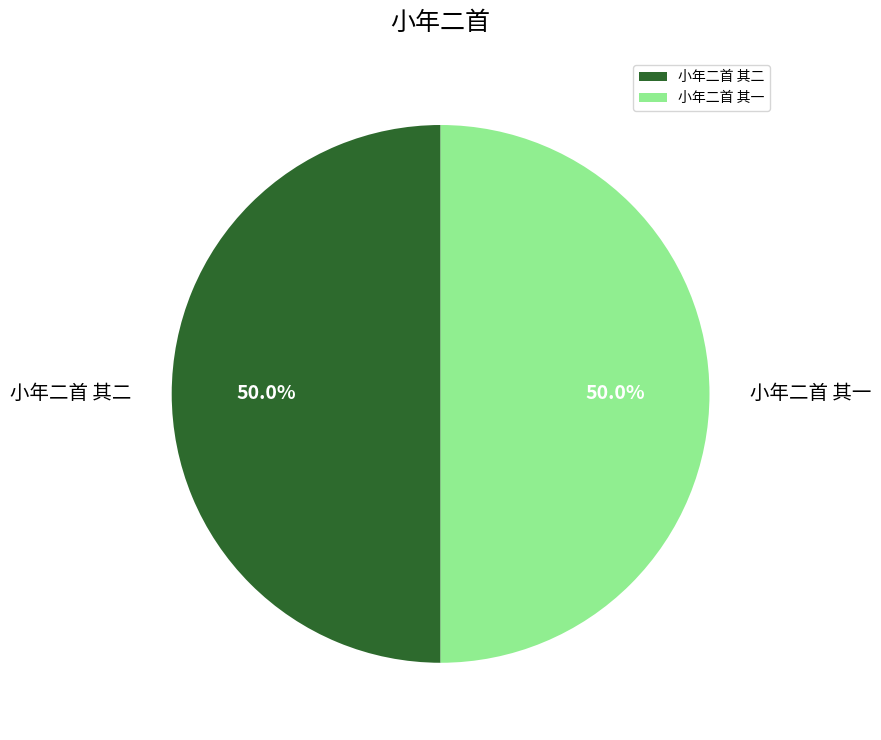

Combined, do 小年二首 其二 and 小年二首 其一 account for over 50%?

Yes